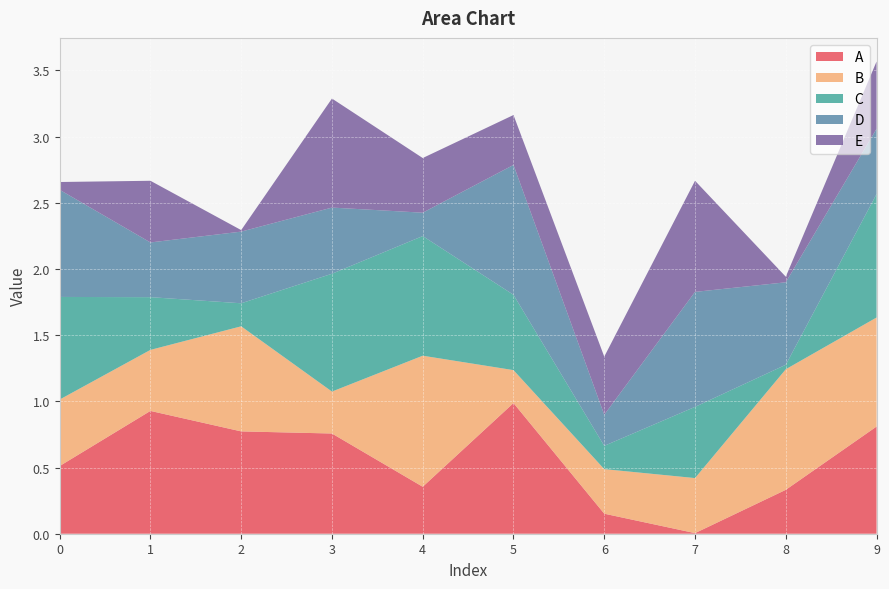

Reading left to right, extract all data points from this chart.

A: 0=0.5	1=0.9	2=0.8	3=0.8	4=0.4	5=1.0	6=0.2	7=0.0	8=0.3	9=0.8
B: 0=0.5	1=0.5	2=0.8	3=0.3	4=1.0	5=0.2	6=0.3	7=0.4	8=0.9	9=0.8
C: 0=0.8	1=0.4	2=0.2	3=0.9	4=0.9	5=0.6	6=0.2	7=0.5	8=0.0	9=0.9
D: 0=0.8	1=0.4	2=0.5	3=0.5	4=0.2	5=1.0	6=0.2	7=0.9	8=0.6	9=0.5
E: 0=0.1	1=0.5	2=0.0	3=0.8	4=0.4	5=0.4	6=0.4	7=0.8	8=0.0	9=0.5